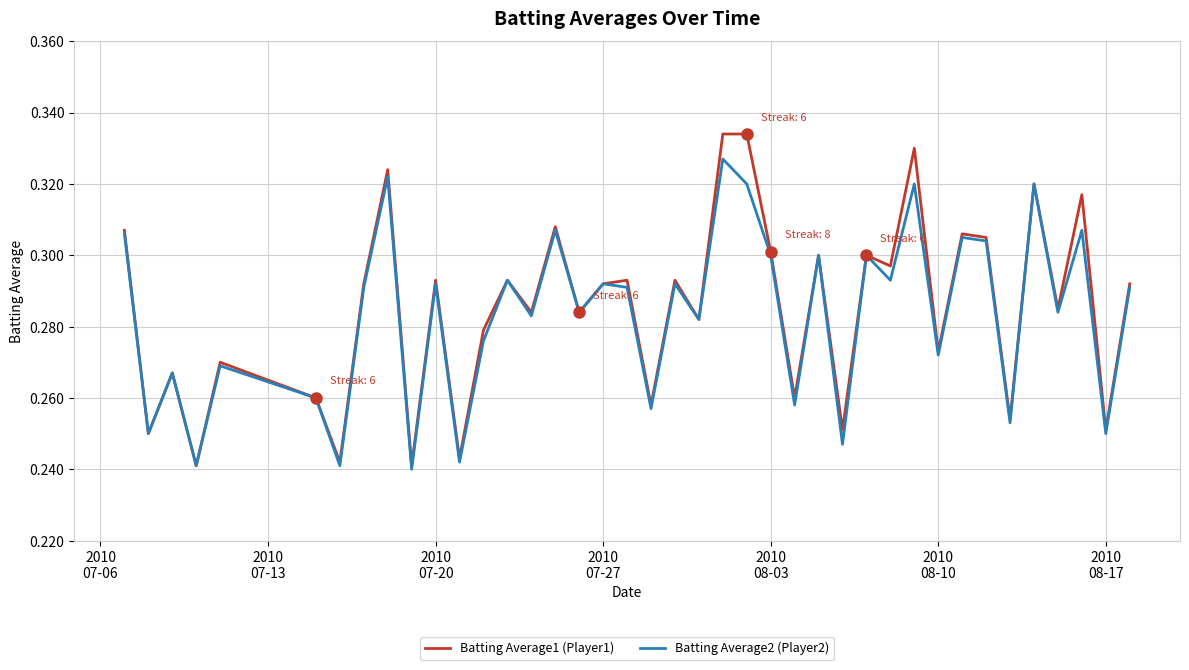

Which series has the widest spread of values?

Batting Average1 (Player1)